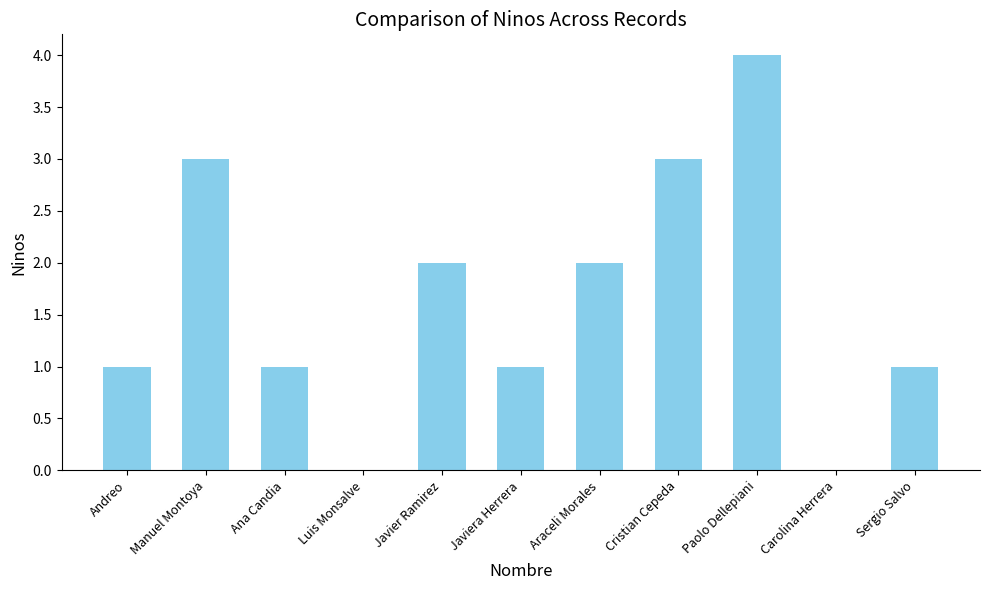

Which category has the highest value across all series?

Paolo Dellepiani